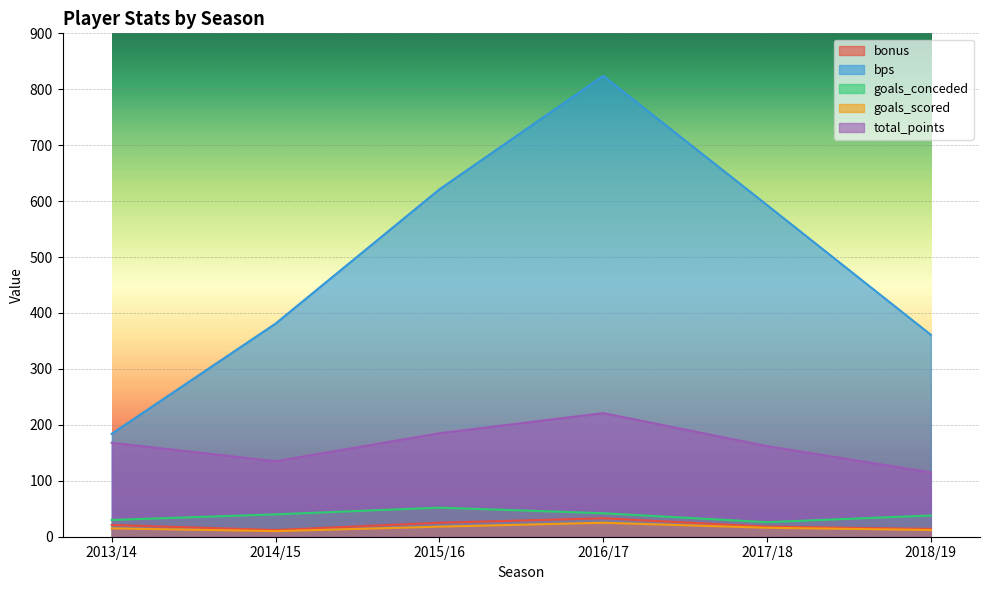

At which label does goals_conceded first exceed 40?

2015/16